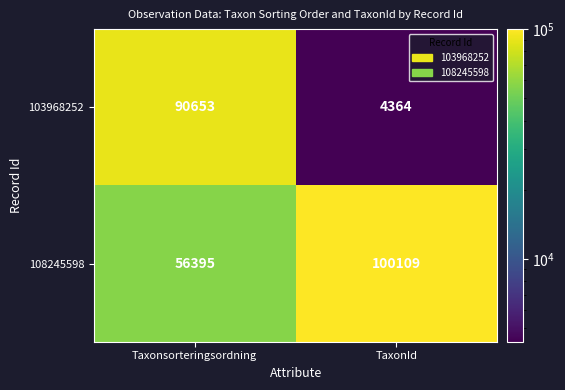

True or false: 103968252 has a value of 6005 at TaxonId.

False